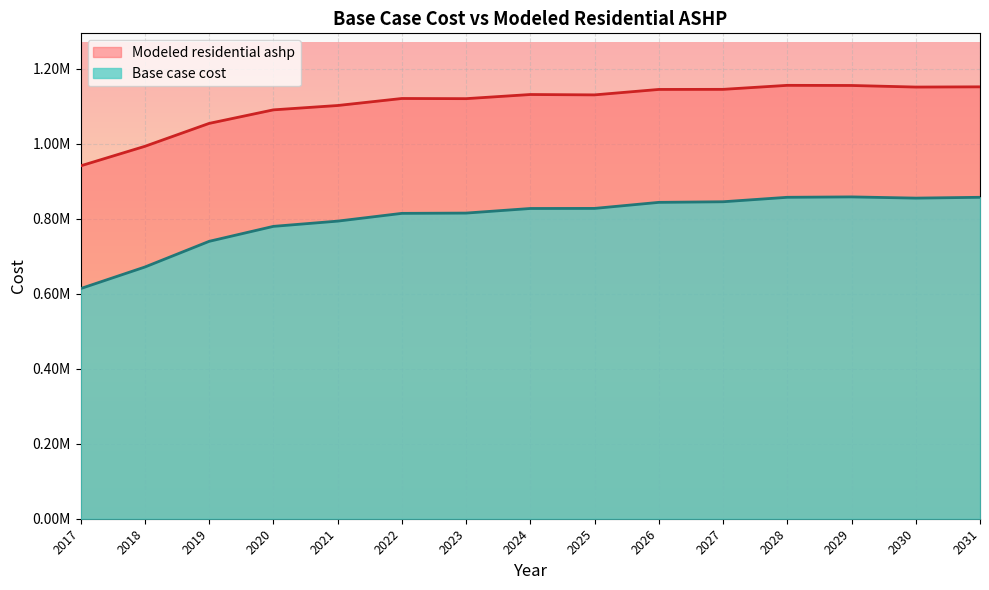

What is the difference between the highest and lowest values at 2027?

299754.6